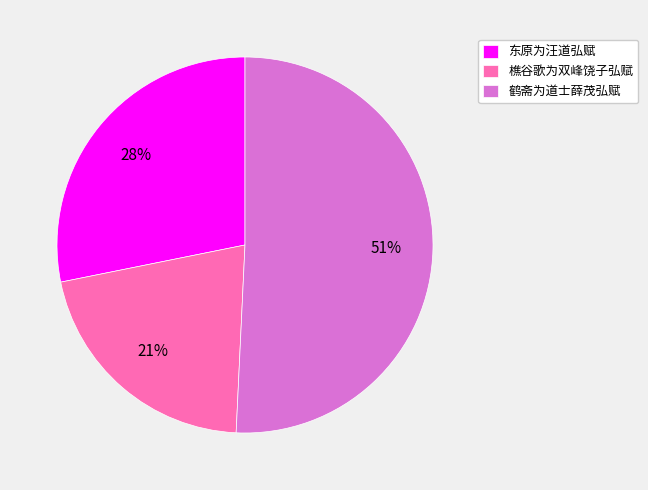

Does any single category account for the majority?

Yes